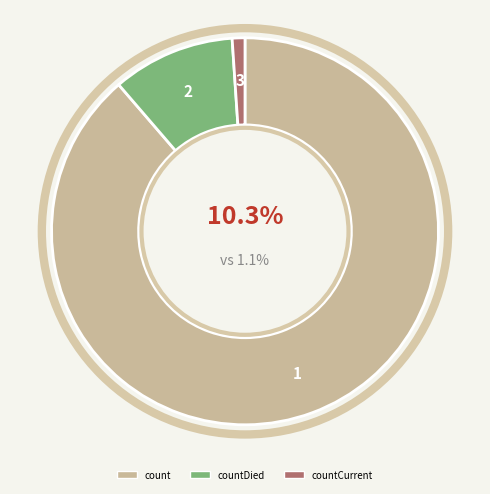

How much of the chart is everything except countCurrent?

98.9%